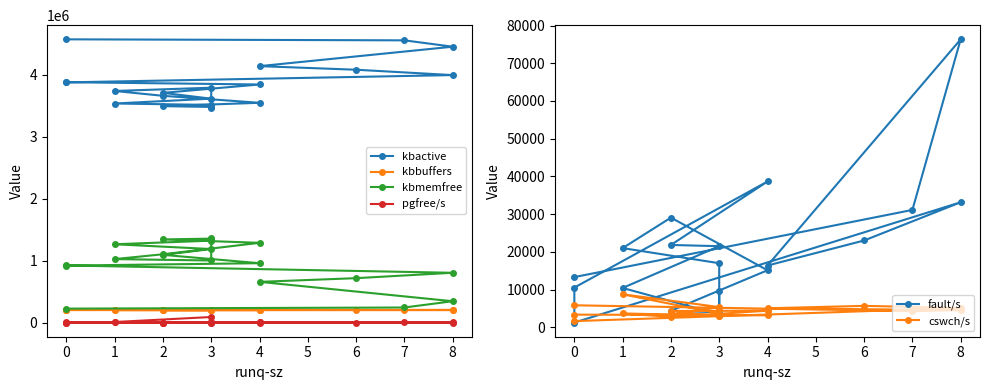

True or false: pgfree/s and kbactive intersect in this chart.

False